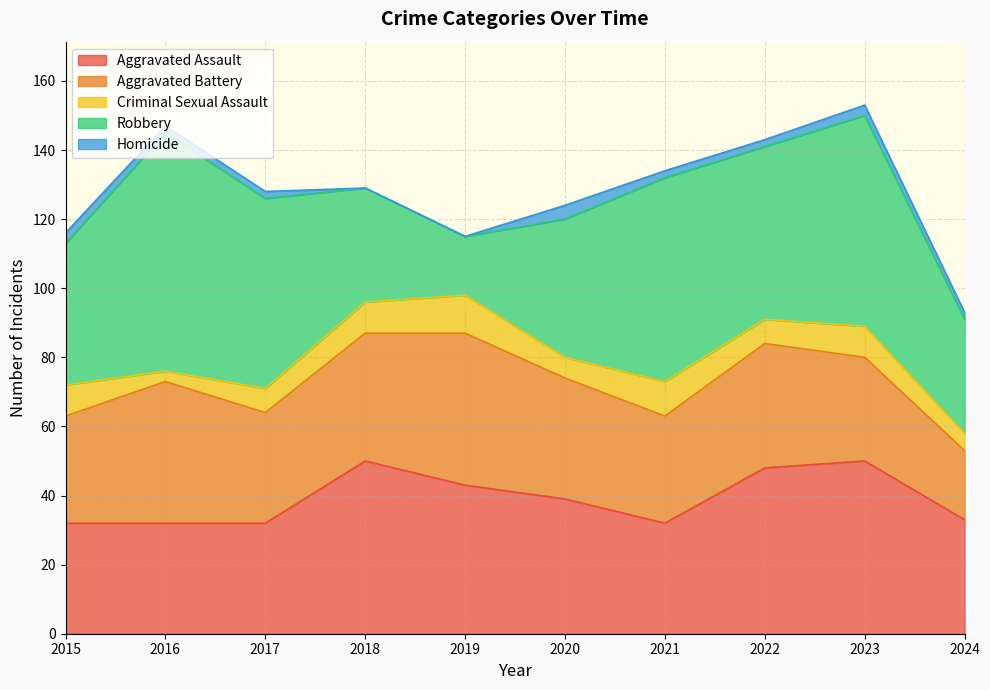

What is the highest value of the Homicide series?

4